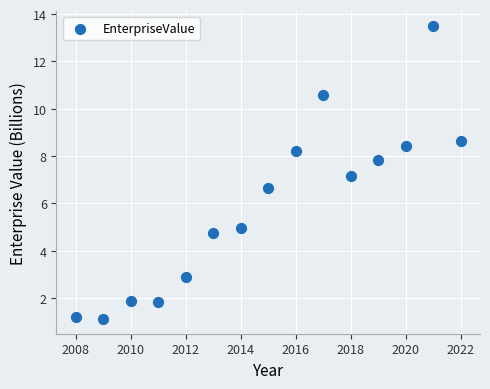

What is the range of Y values (max minus min)?

12.4